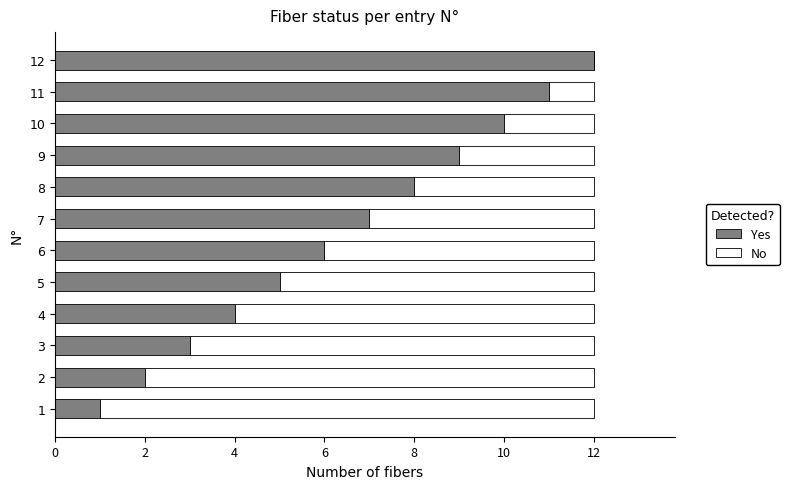

At which label does Yes reach its peak?

12